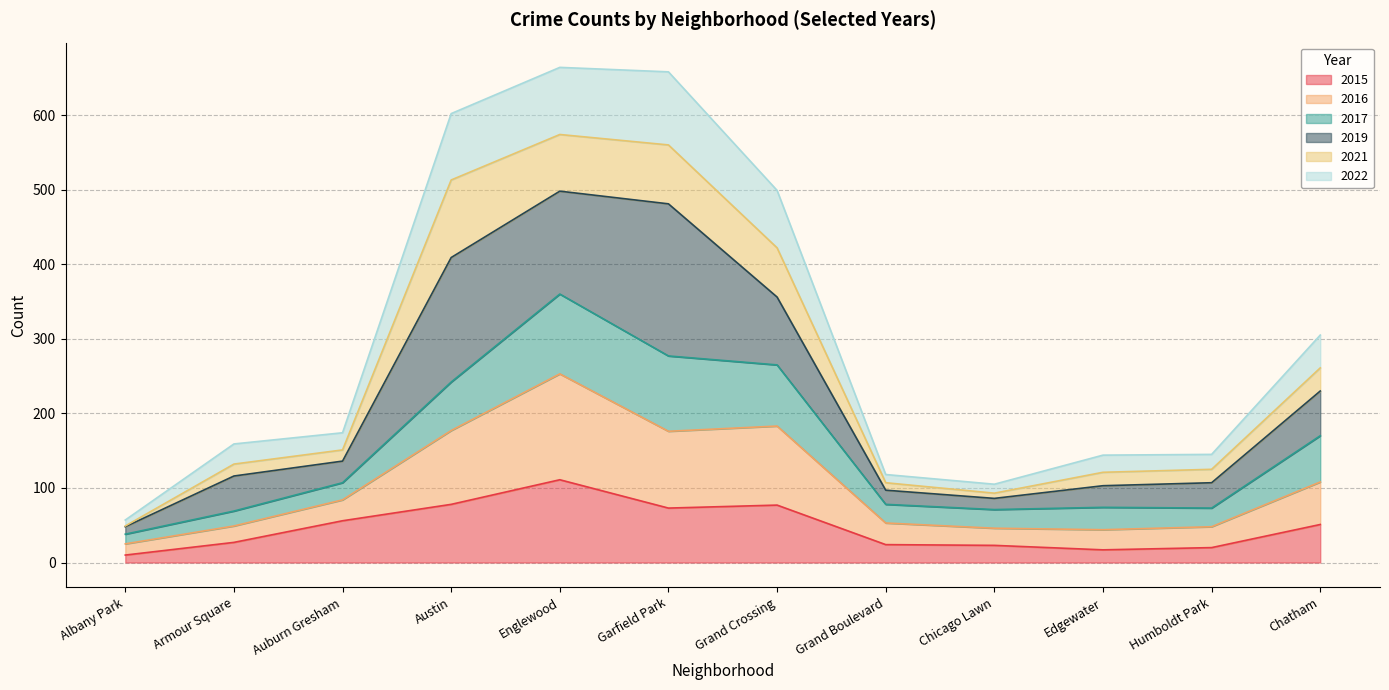

Is it true that 2022 equals 73 at Armour Square?

False